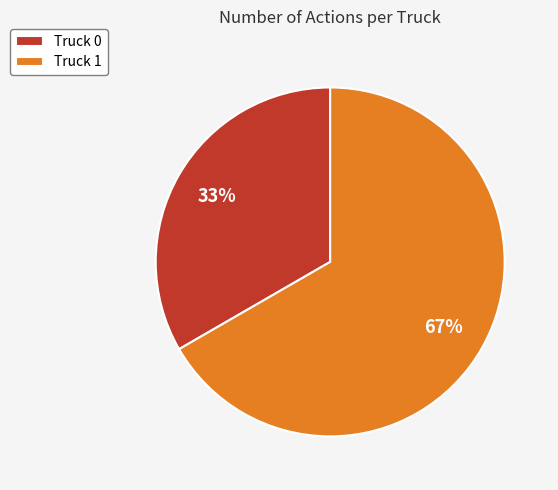

To the nearest percent, what percentage of the pie is Truck 0?

33%